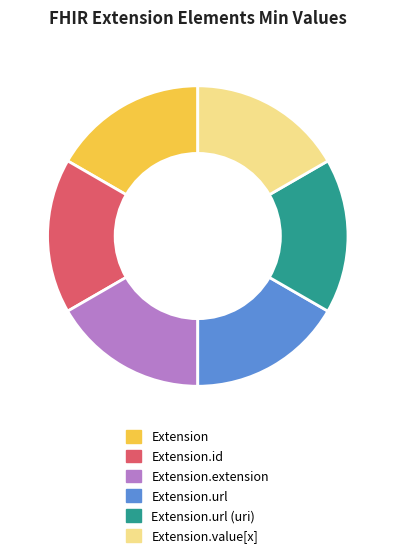

What is the ratio of the value at Extension.url to the value at Extension.id?

1.0